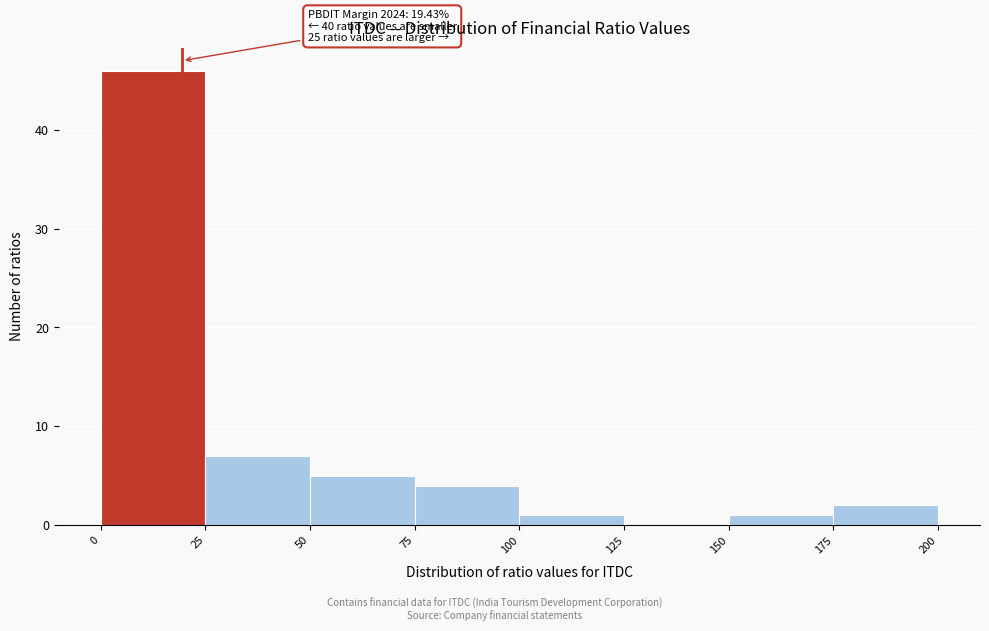

Which range on the x-axis has the tallest bar?

0 to 25